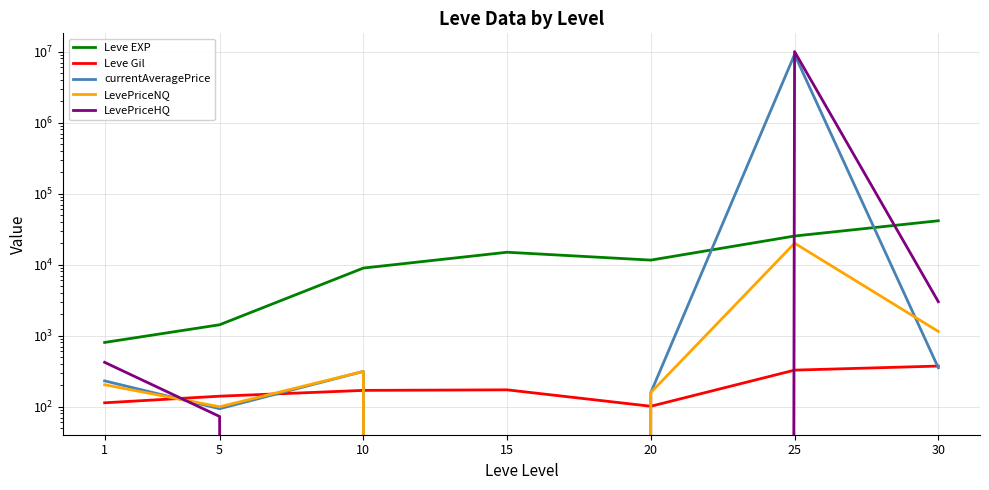

Between which two adjacent categories do currentAveragePrice and LevePriceNQ first intersect?

1 and 5